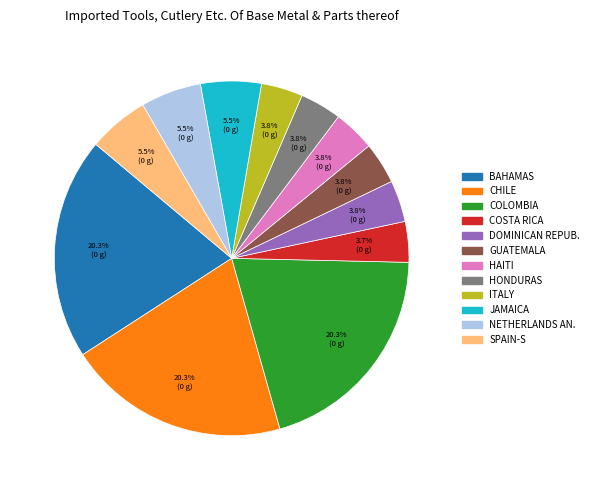

Is there a majority slice in this chart?

No